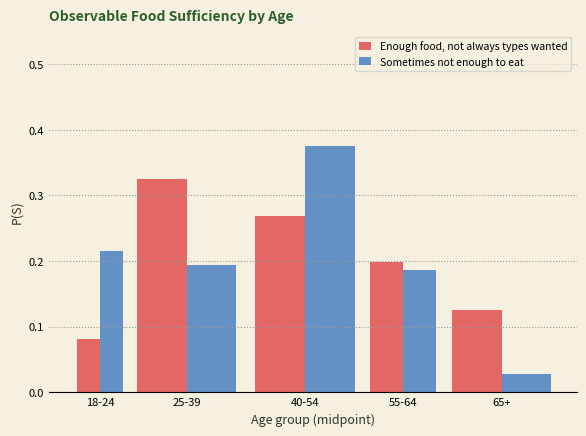

Count the Enough food, not always types wanted values in the range 0 to 1.

5